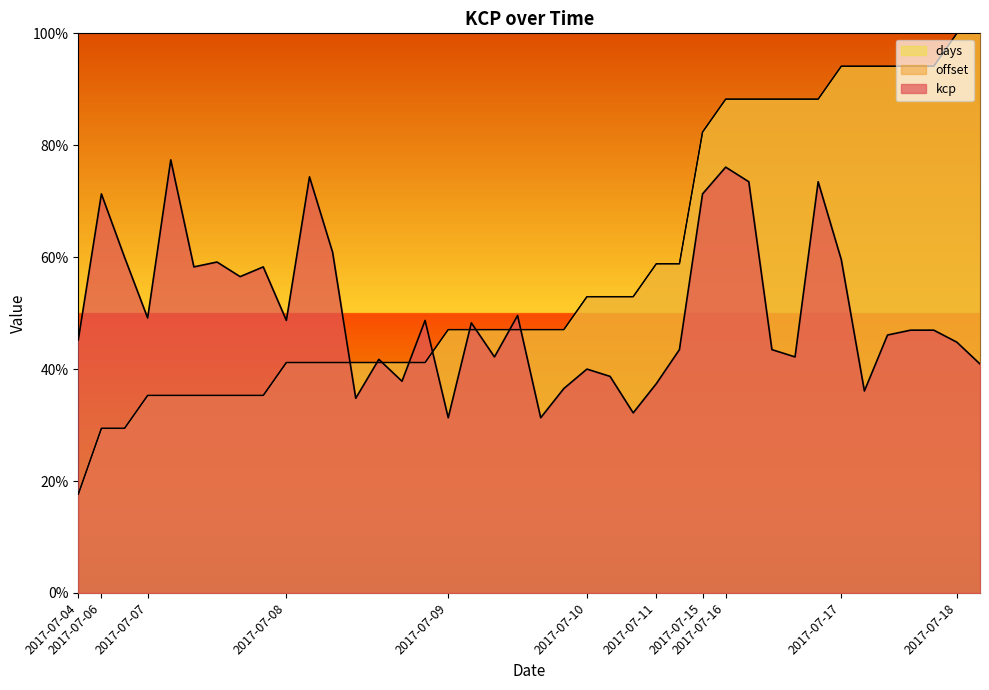

Where do kcp and days first cross each other?

2017-07-08 and 2017-07-08